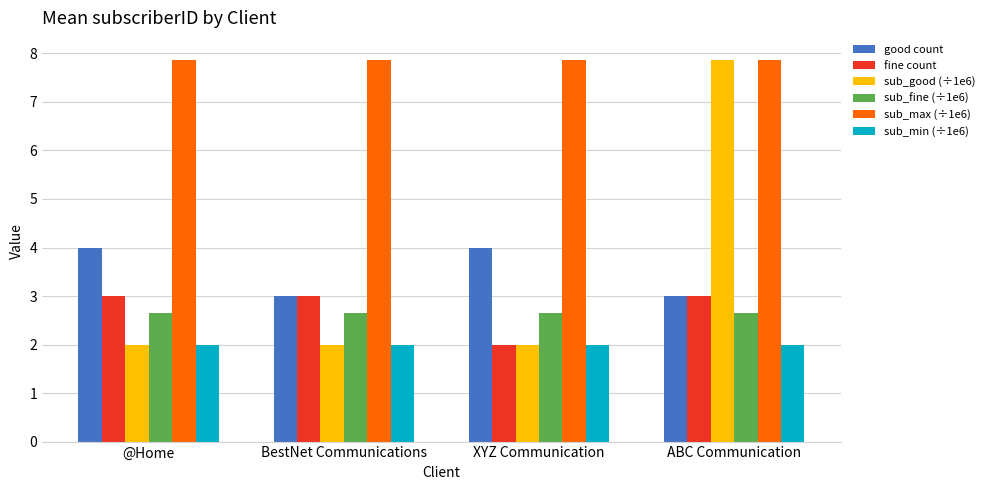

What is the difference between the maximum and minimum values in the fine count series?

1.0